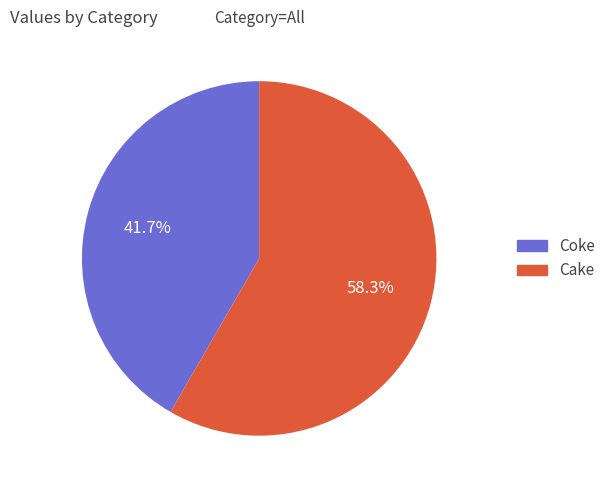

What percentage is NOT represented by Cake?

41.7%